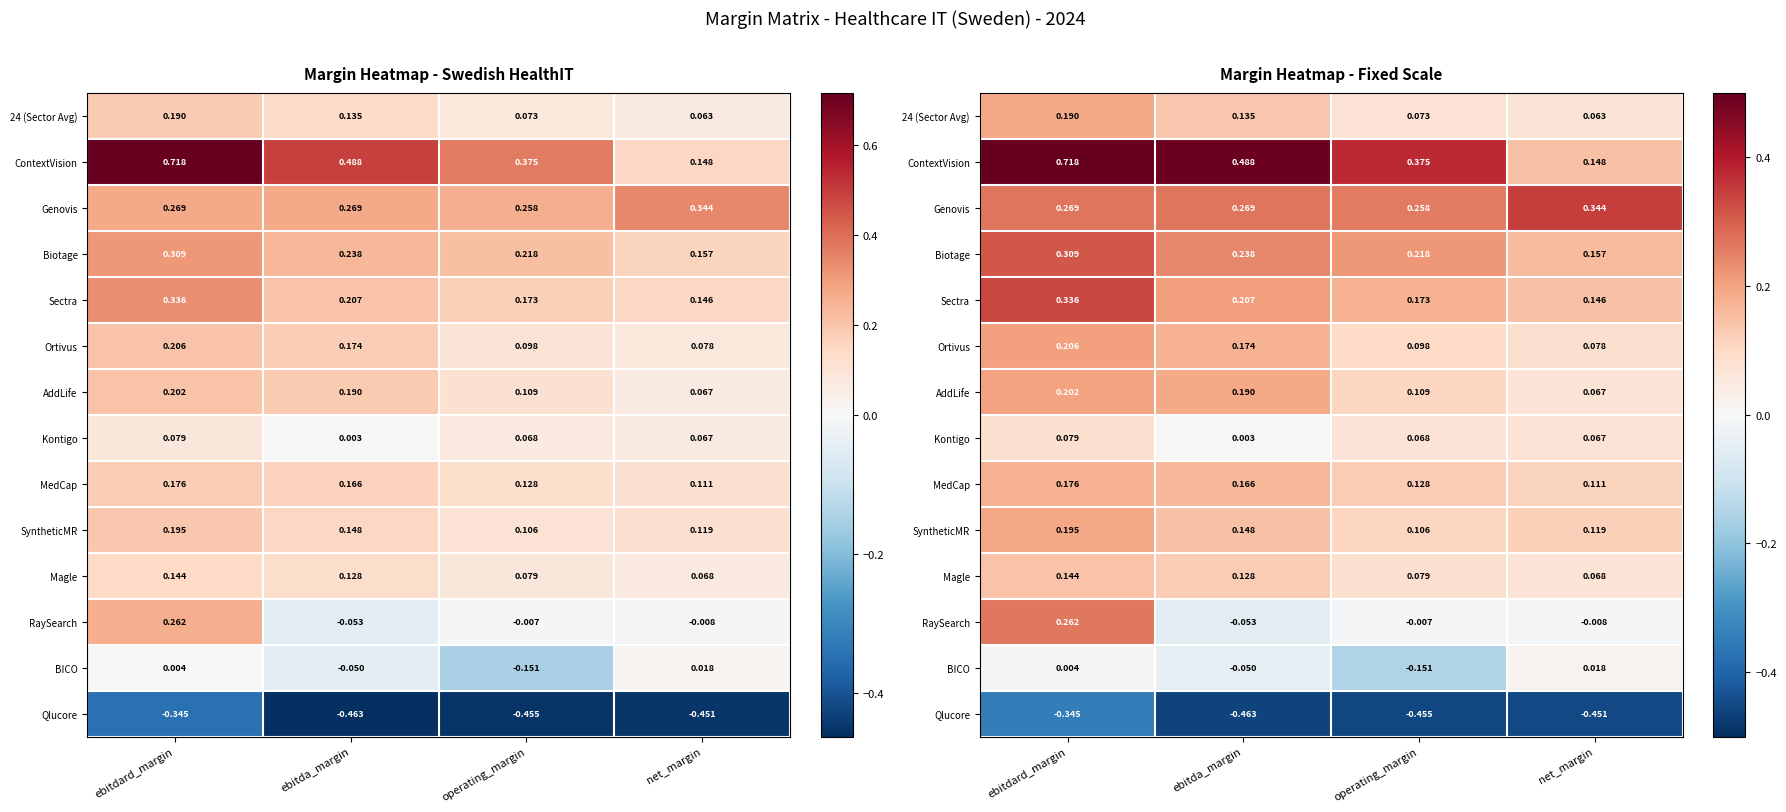

How many data points in BICO are above 0?

2